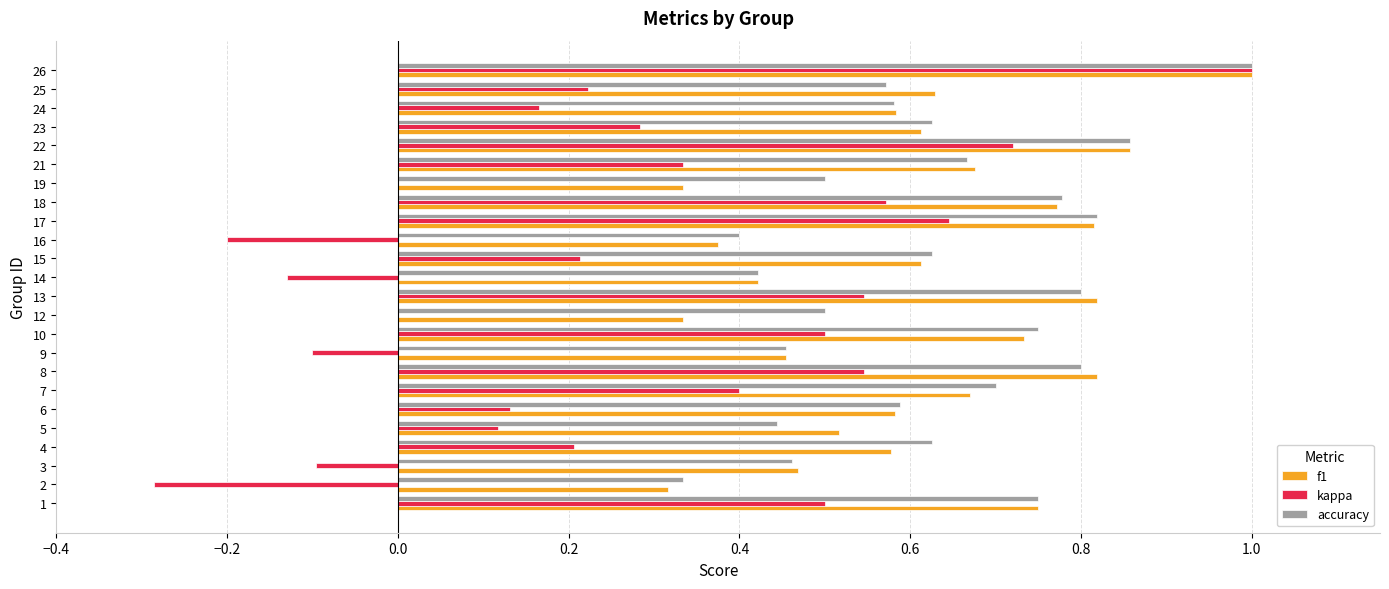

The value of accuracy at 14 is 0.1. True or false?

False